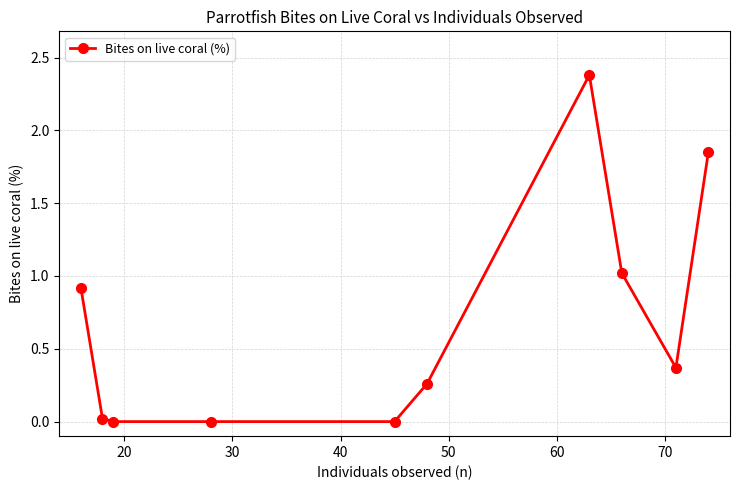

What is the maximum value shown in the chart?

2.4